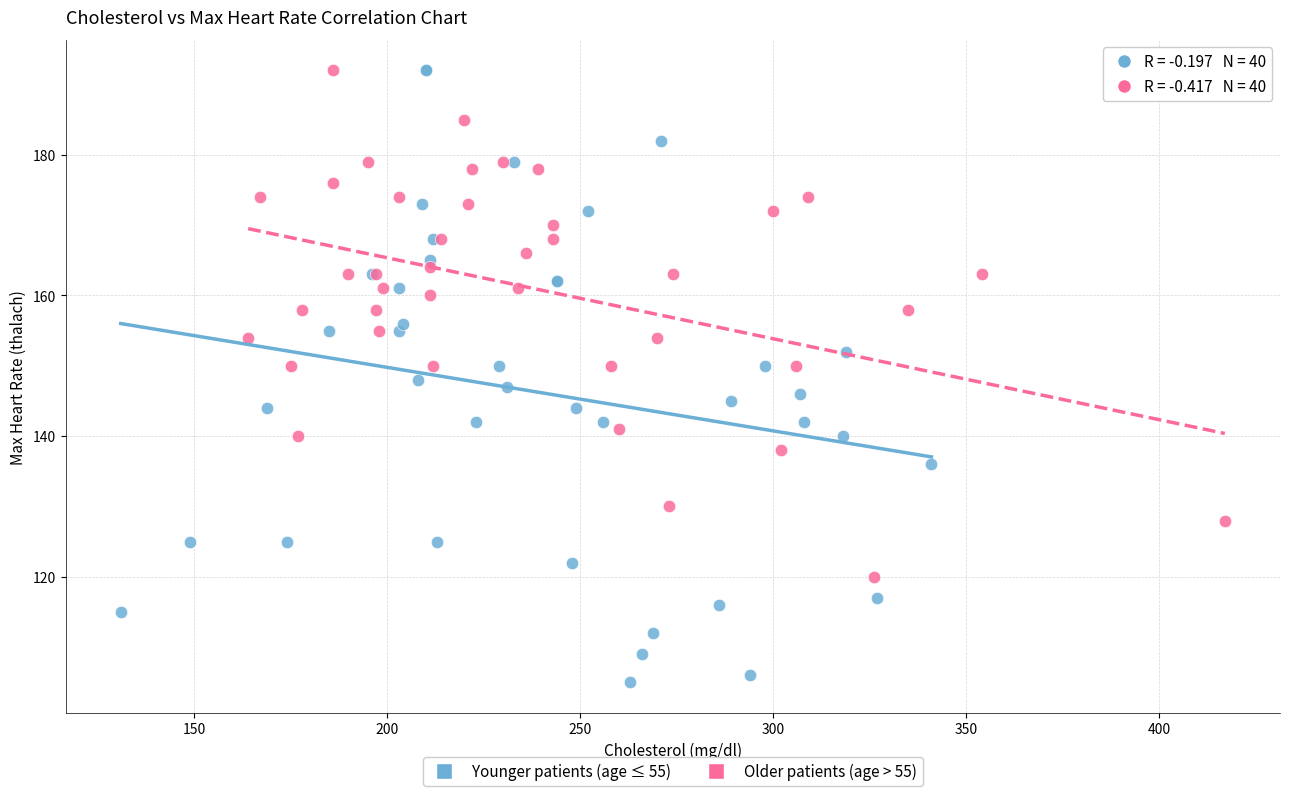

Which series reaches the minimum Y coordinate?

Younger patients (age ≤ 55)